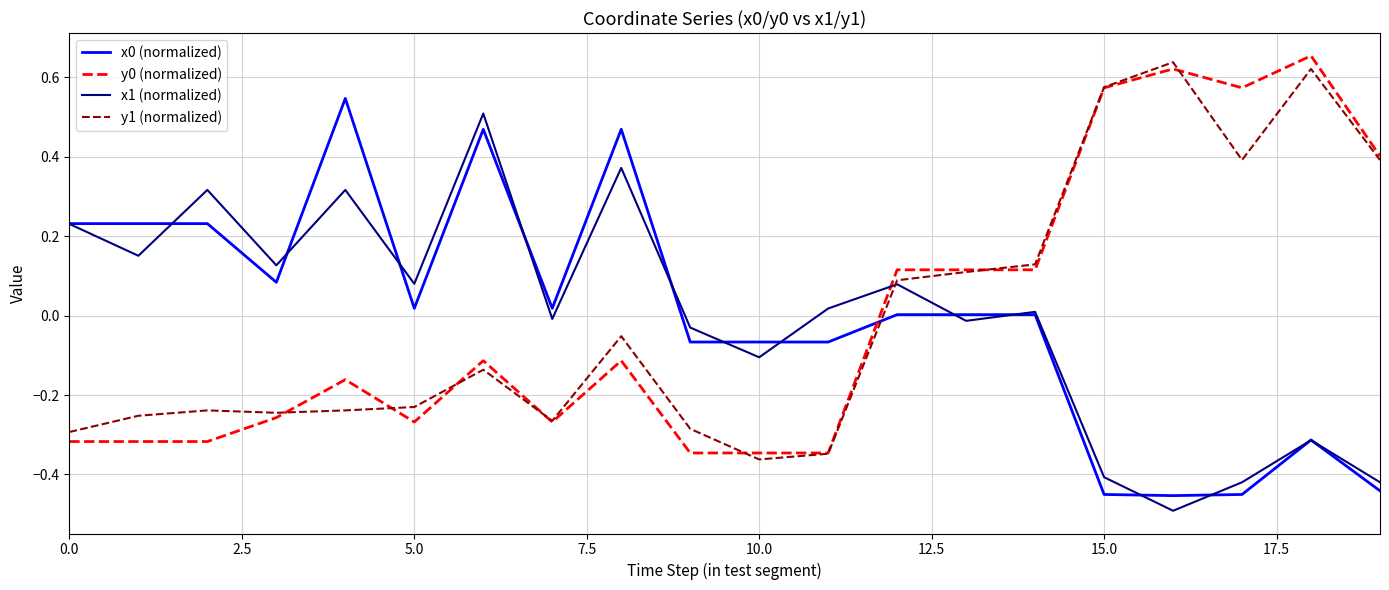

True or false: x0 (normalized) and y0 (normalized) intersect in this chart.

True